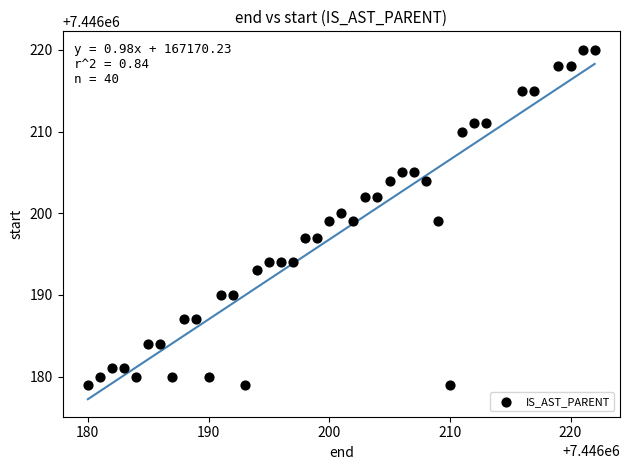

What is the range of X values (max minus min)?

42